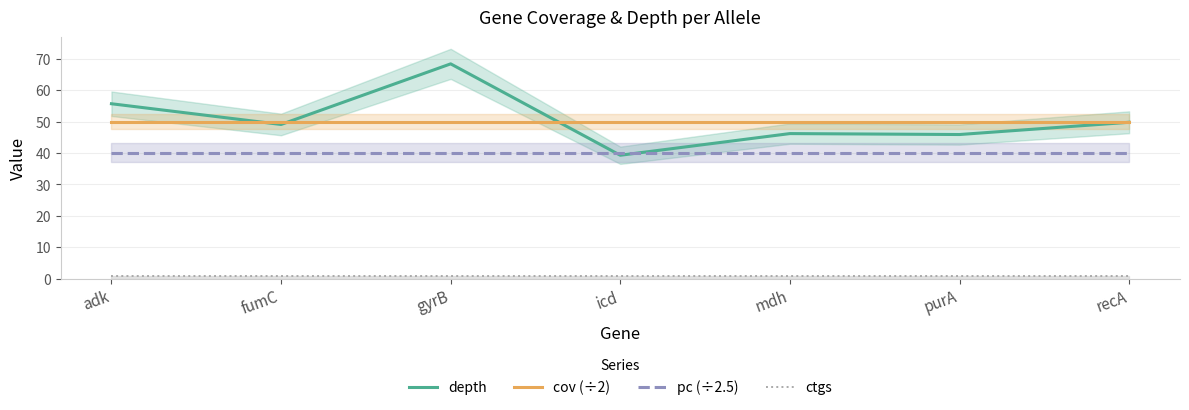

What is the difference between the highest and lowest values at fumC?

49.0